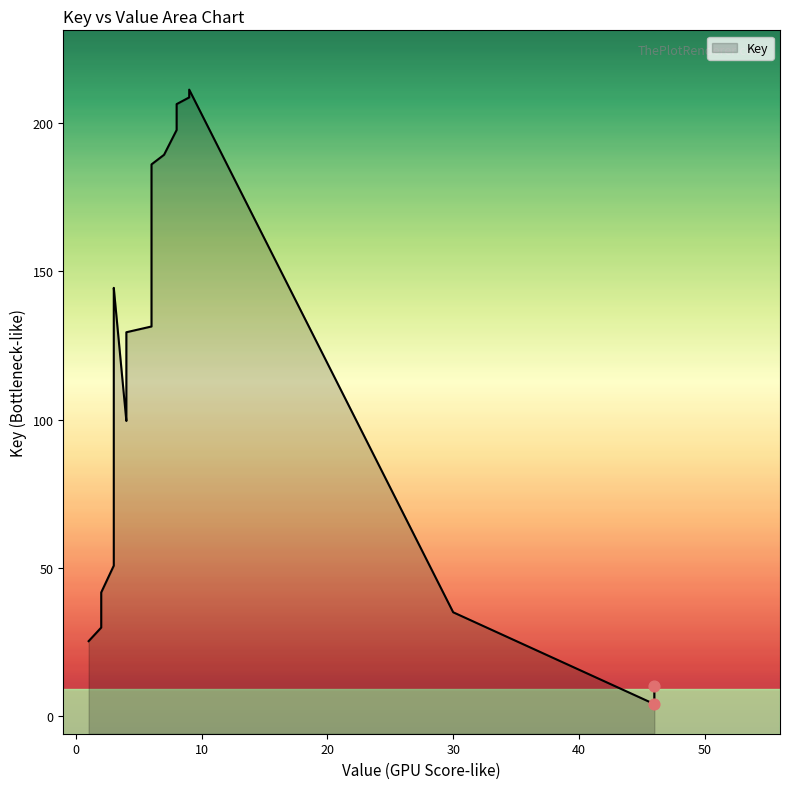

What is the ratio of the value at 6 to the value at 30?

4.6